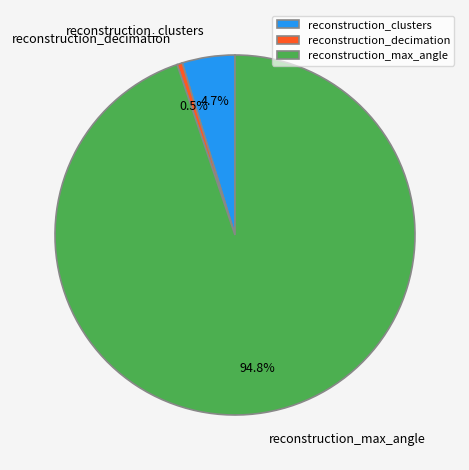

How many slices are in this pie chart?

3